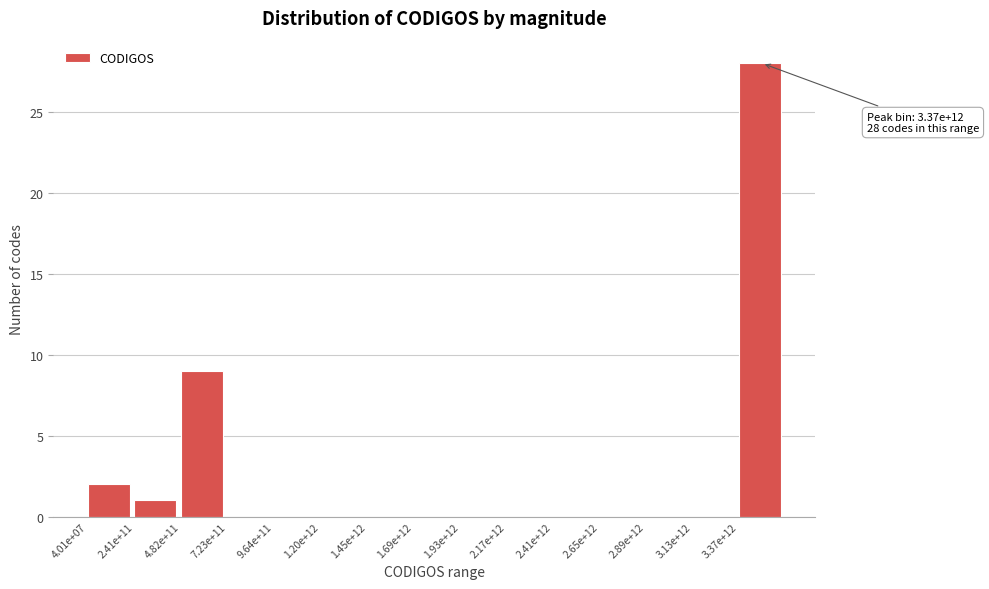

Reading left to right, extract all data points from this chart.

4.01e+07=2	2.41e+11=1	4.82e+11=9	7.23e+11=0	9.64e+11=0	1.20e+12=0	1.45e+12=0	1.69e+12=0	1.93e+12=0	2.17e+12=0	2.41e+12=0	2.65e+12=0	2.89e+12=0	3.13e+12=0	3.37e+12=28